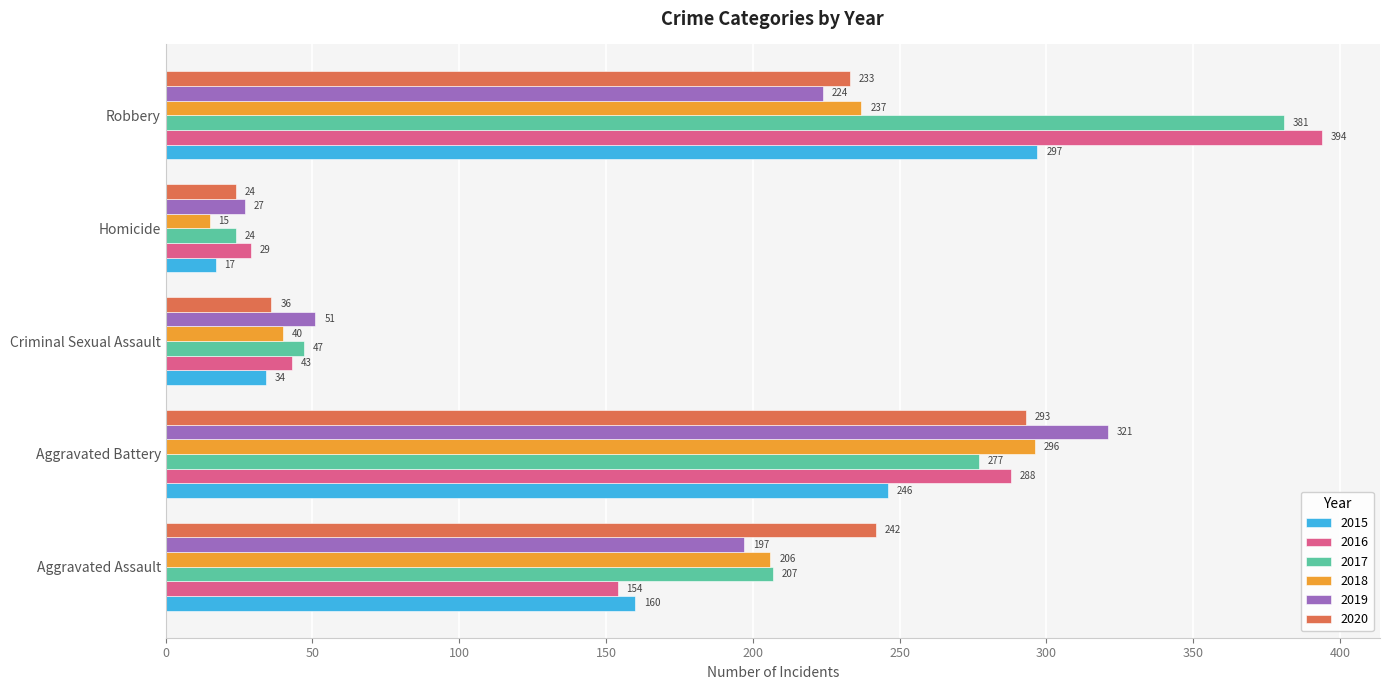

At Robbery, list the series in order from smallest to largest.

2019, 2020, 2018, 2015, 2017, 2016